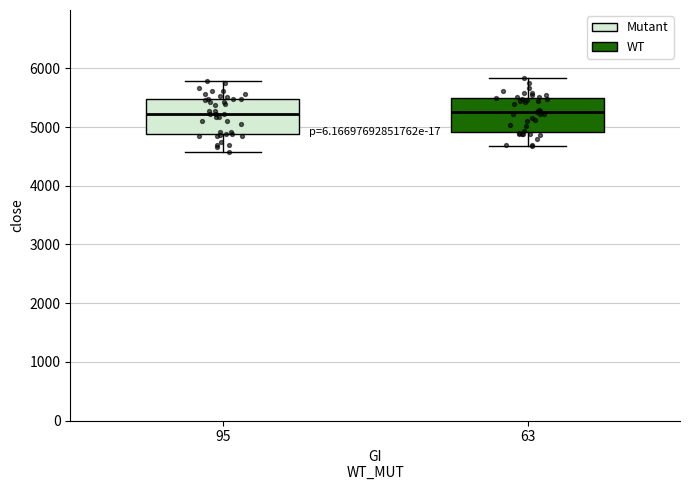

Where does the lower whisker of the box at x = 63 end on the y-axis? The values are not printed on the chart, so give them approximately, as read against the axis.

4700